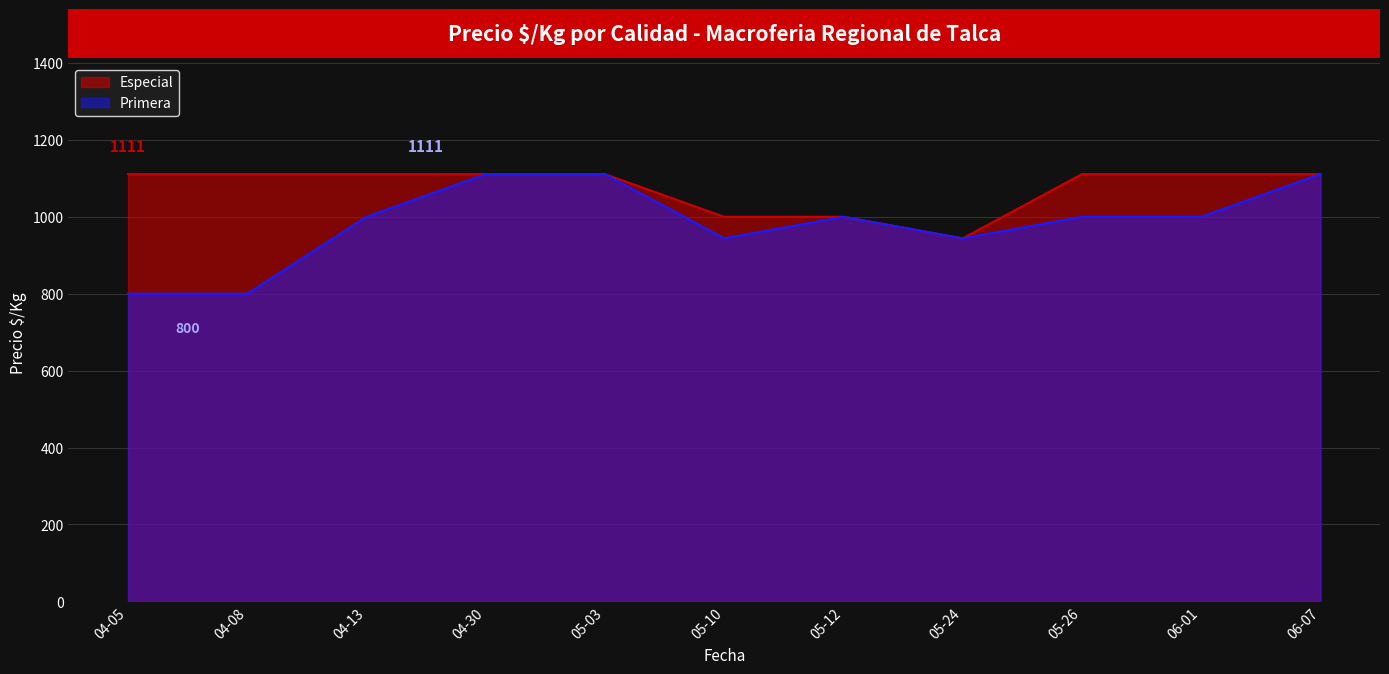

What is the minimum value for Especial?

944